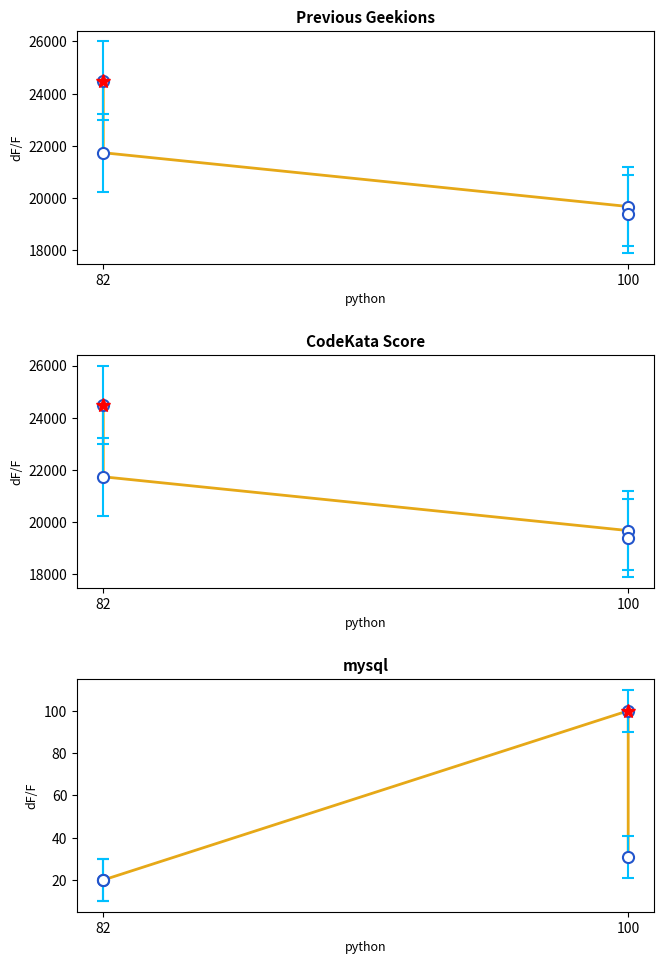

What is the difference between the CodeKata Score values at 82 and 100?

4820